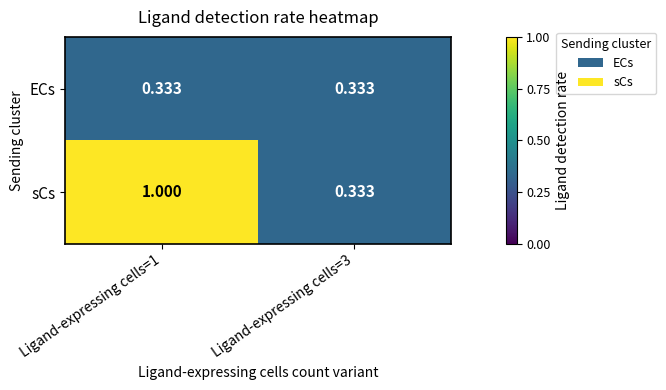

Rank the series at Ligand-expressing cells=1 from highest to lowest value.

sCs, ECs